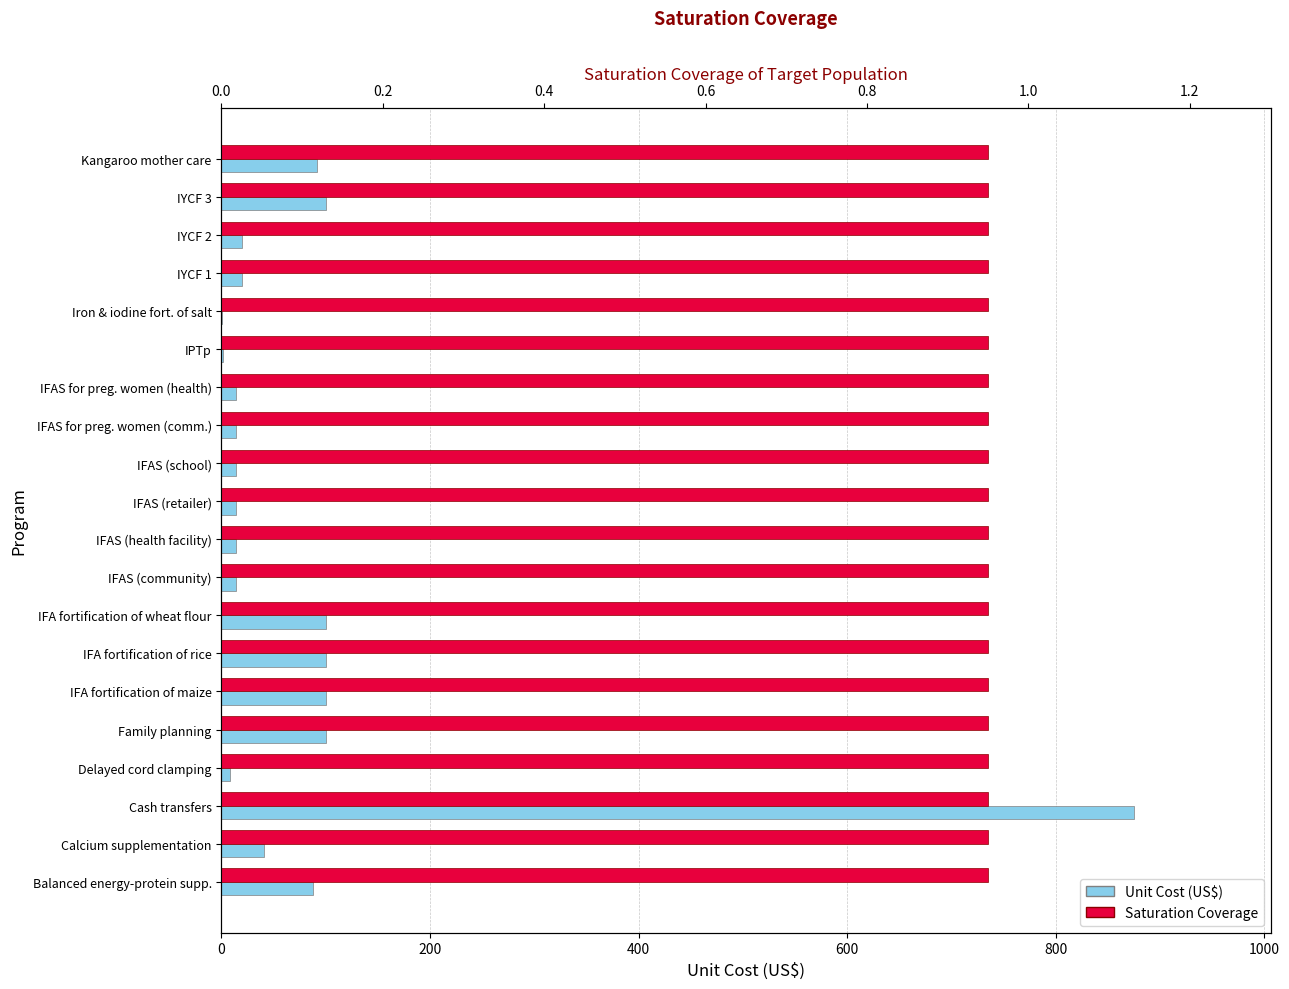

Rank the series by their average value, from lowest to highest.

Saturation Coverage, Unit Cost (US$)